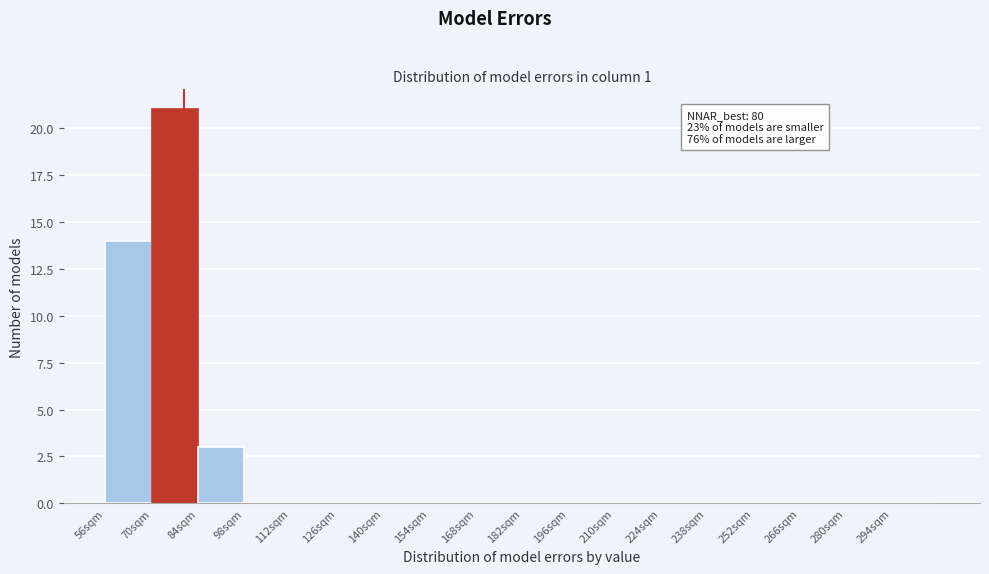

Over which range of the x-axis is the bar tallest?

70 to 84